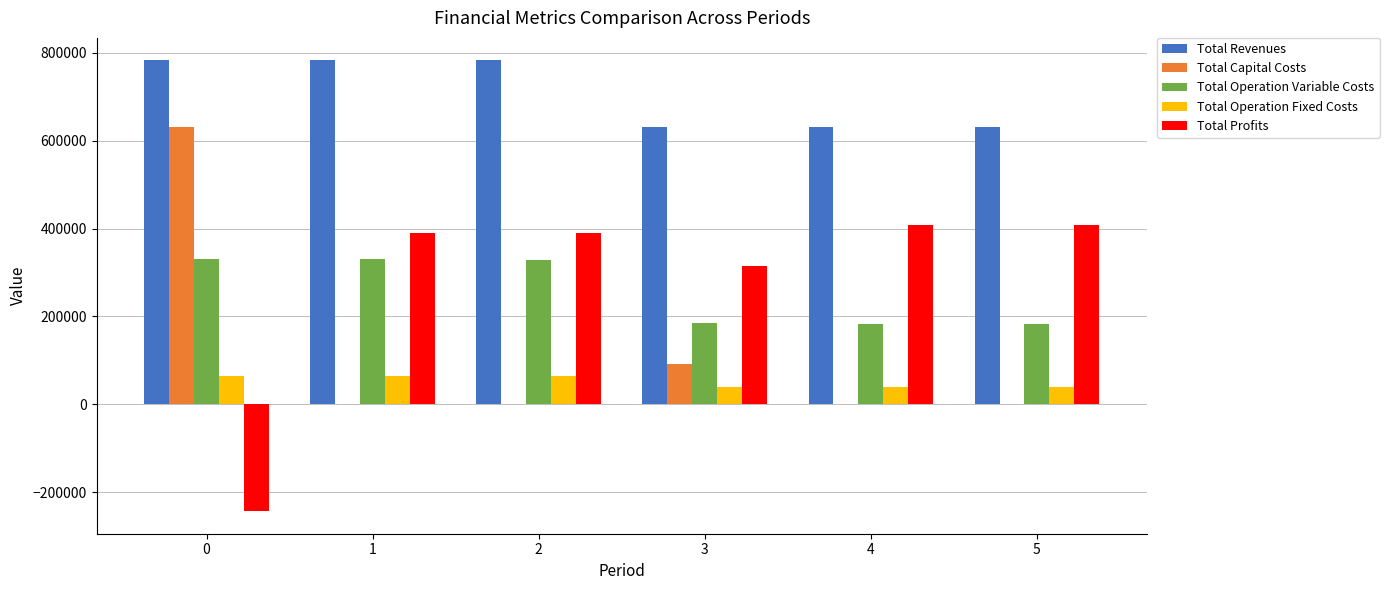

Between 1 and 5, which series saw the biggest shift?

Total Revenues